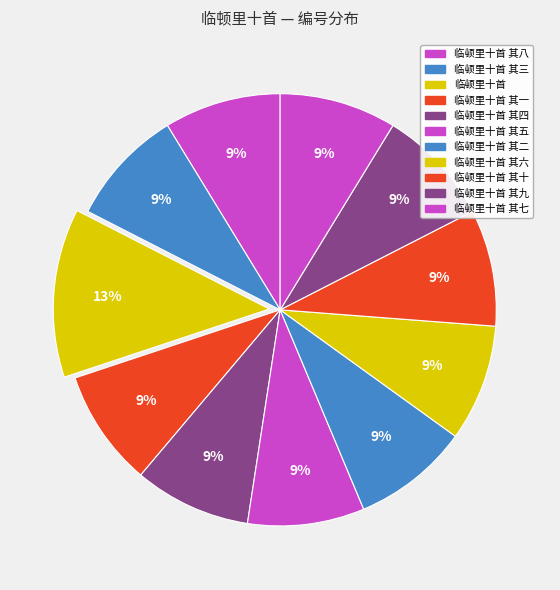

Is there a majority slice in this chart?

No